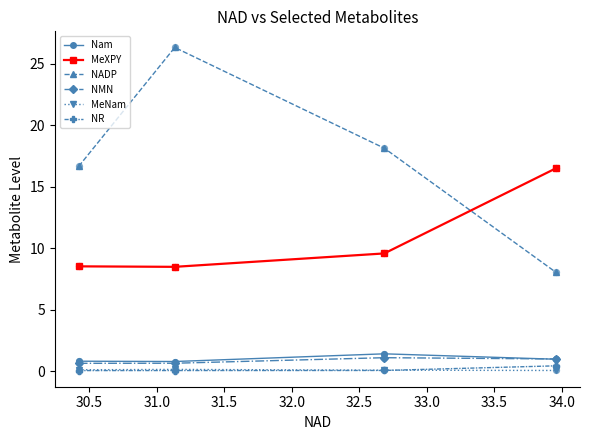

Which series has the largest total across all categories?

NADP